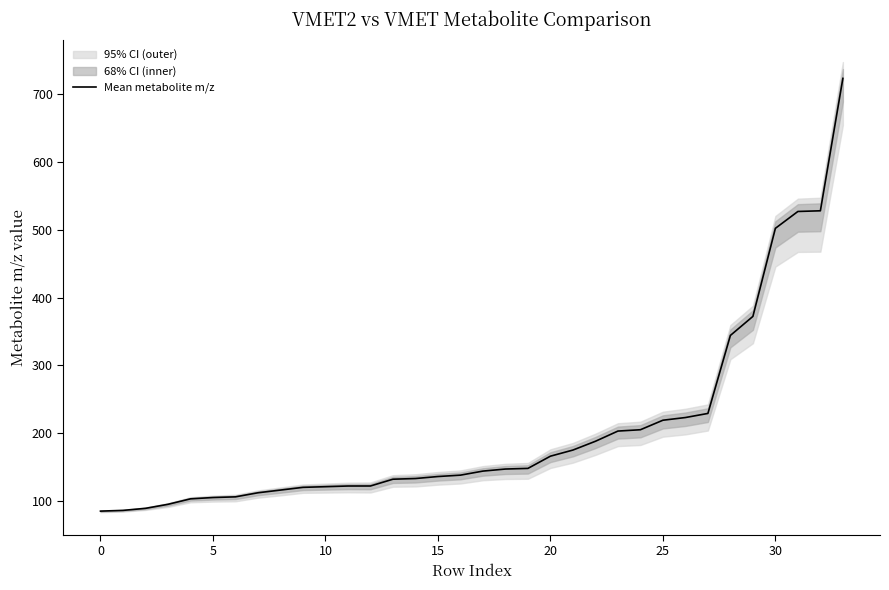

Is this an area chart (filled region under the line)?

No